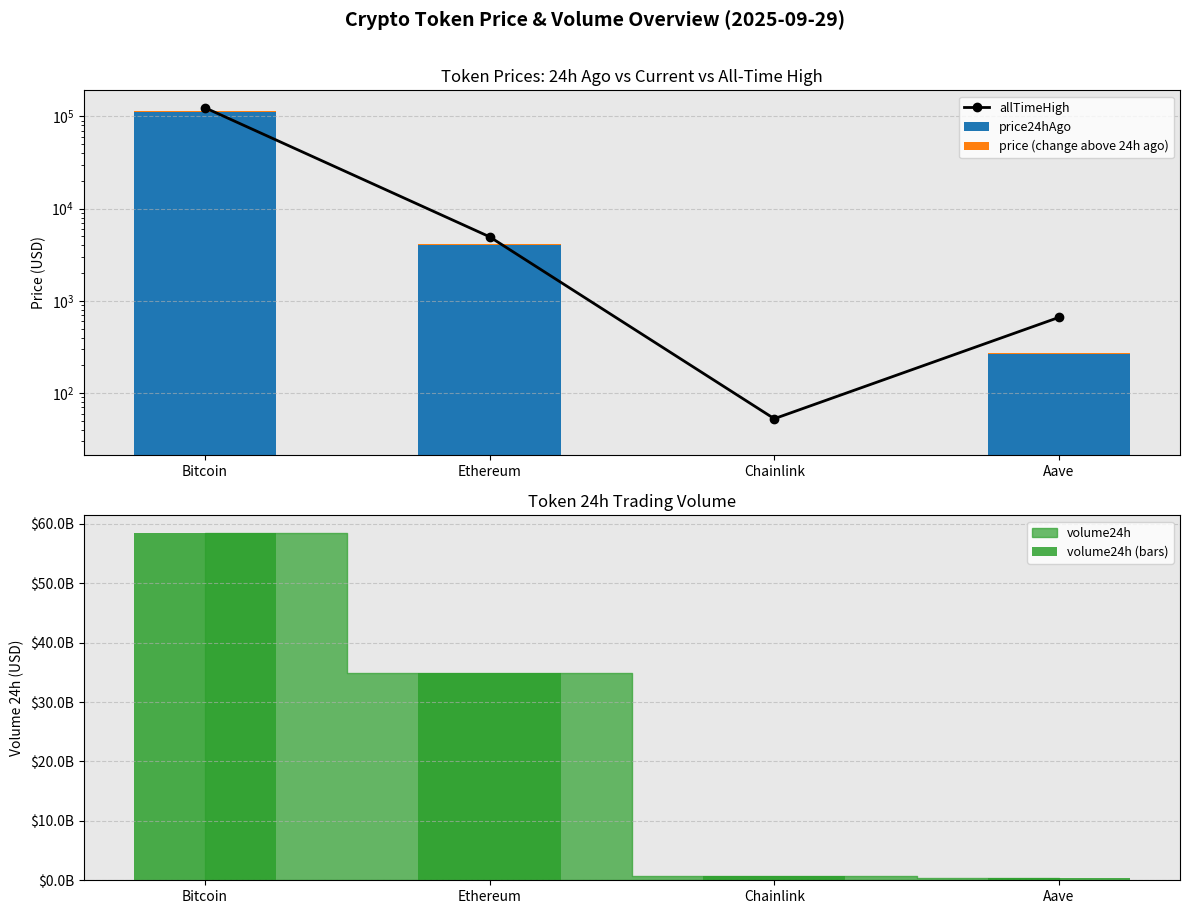

How many data points in price24hAgo are above 4037?

2